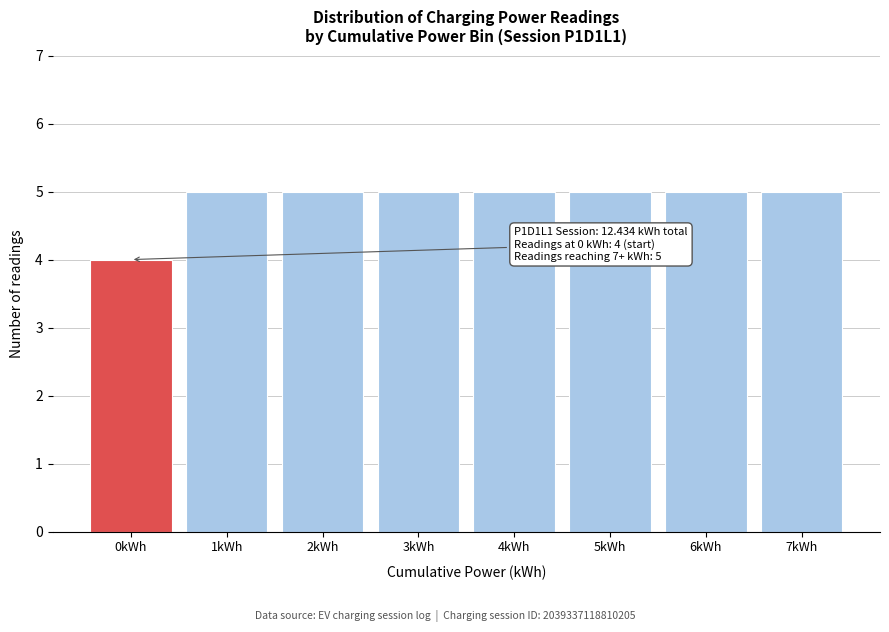

Reading right to left, what are all the values shown in this chart?

7kWh=5	6kWh=5	5kWh=5	4kWh=5	3kWh=5	2kWh=5	1kWh=5	0kWh=4